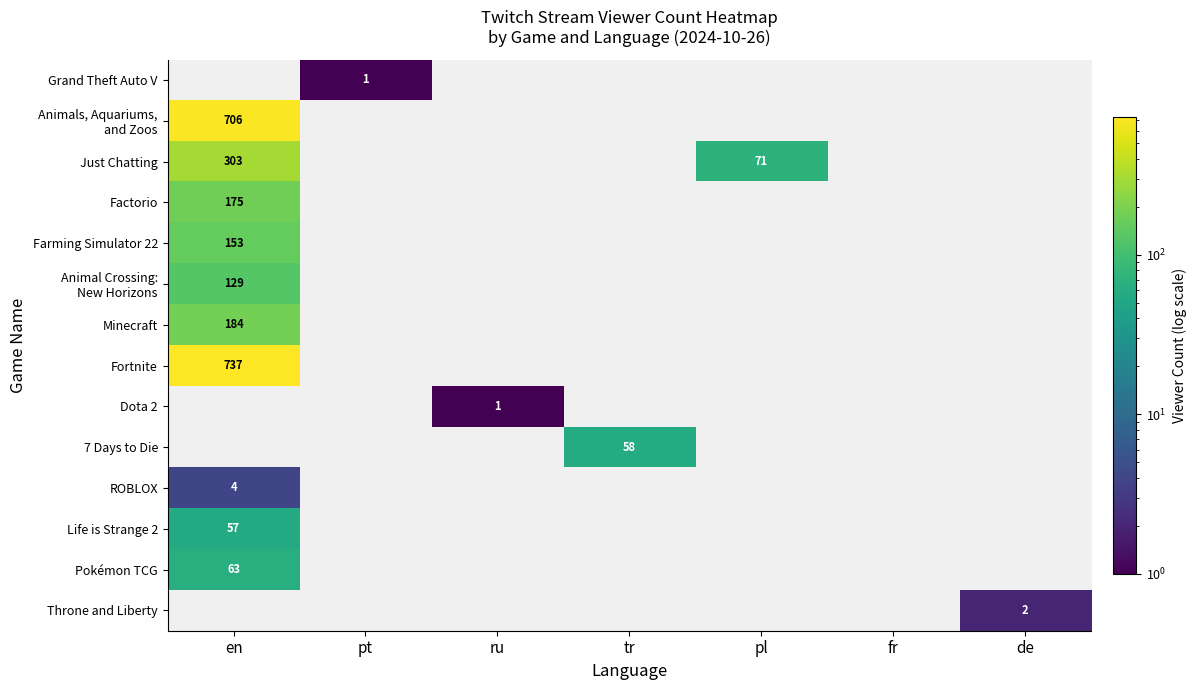

Which category has the highest value in the Dota 2 series?

en